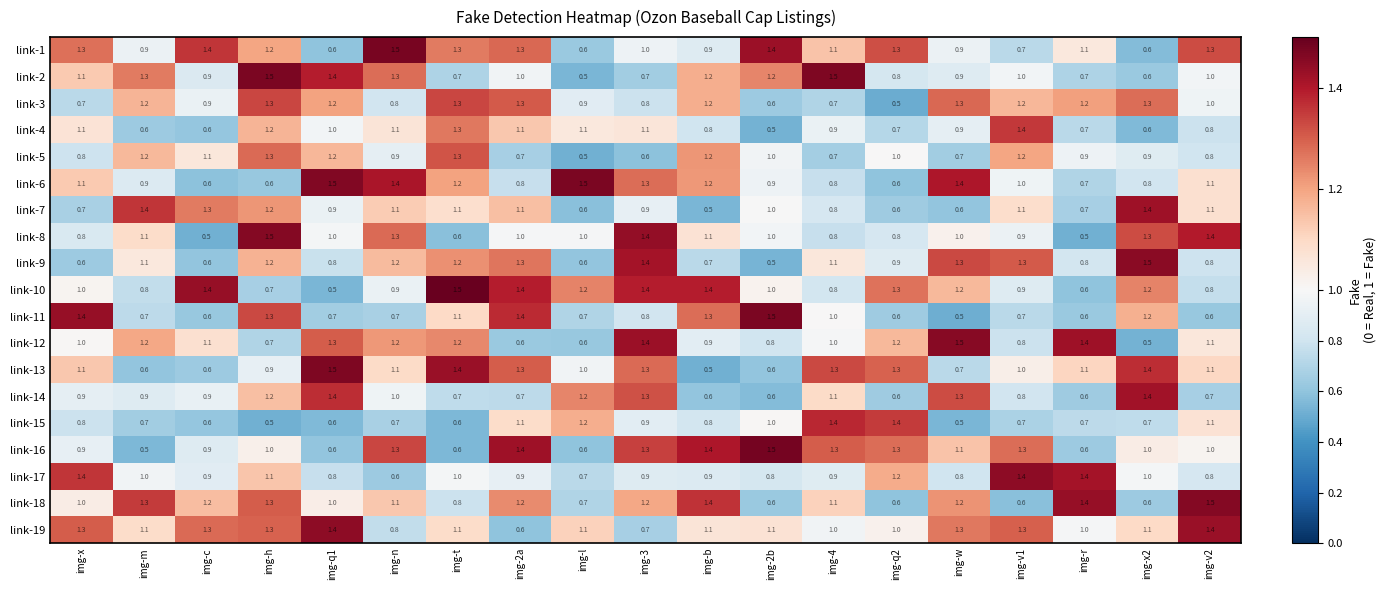

Which series changed the most between img-3 and img-v2?

link-19